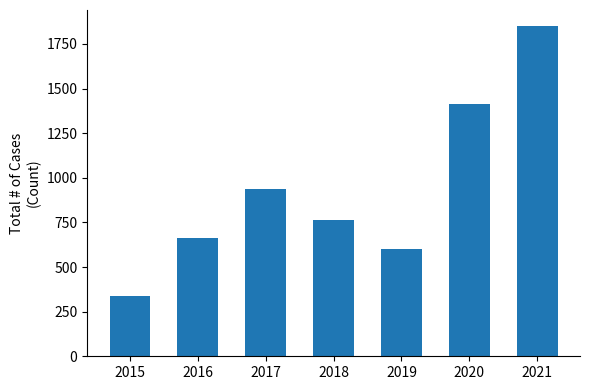

Rank the categories by value from lowest to highest.

2015, 2019, 2016, 2018, 2017, 2020, 2021